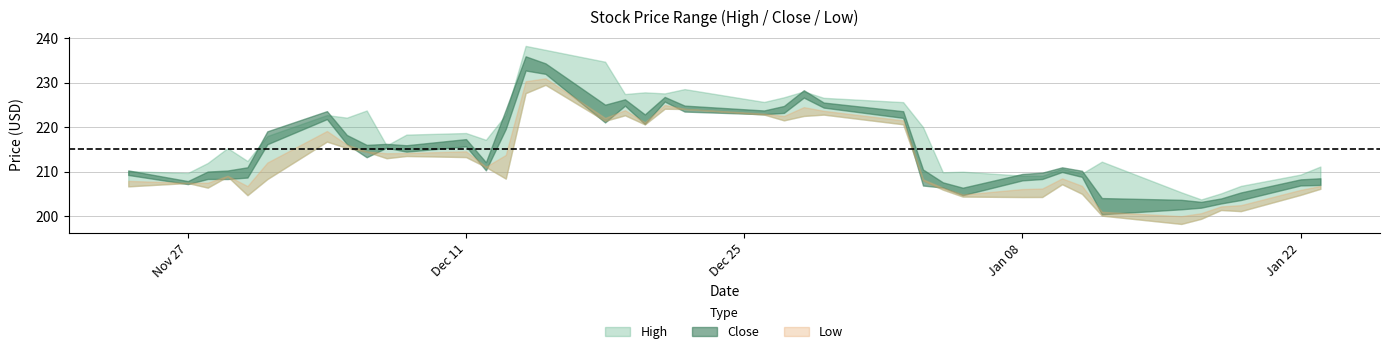

Does the chart have visible grid lines?

Yes